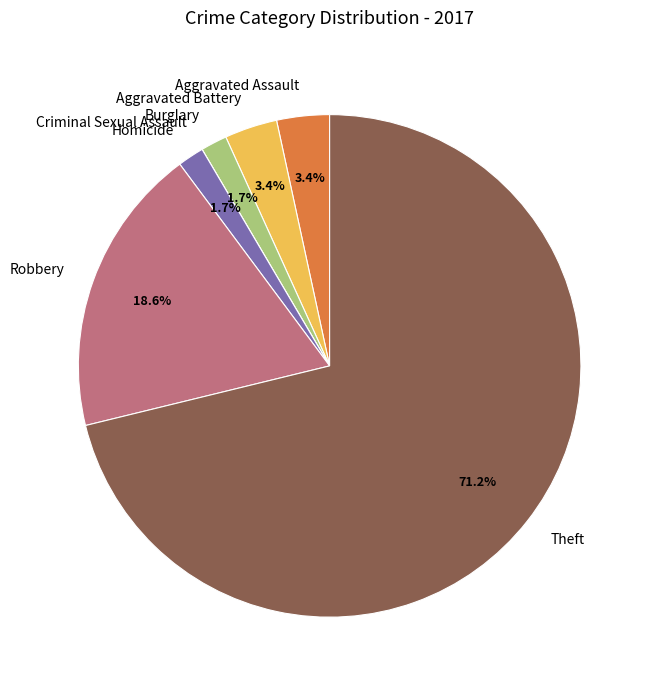

Does Theft represent more than half of the total?

Yes